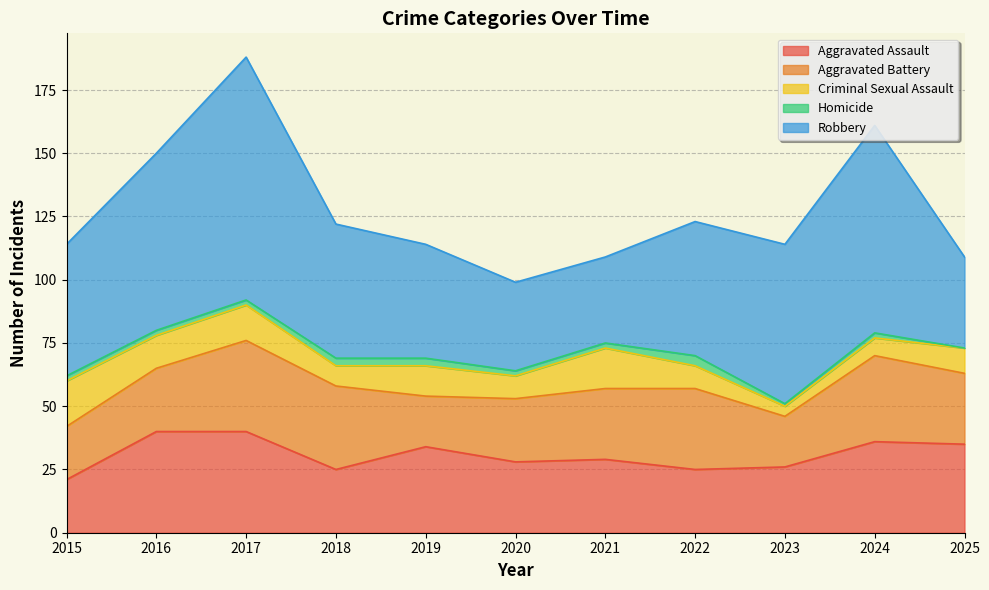

True or false: Aggravated Battery and Homicide cross at least once.

False